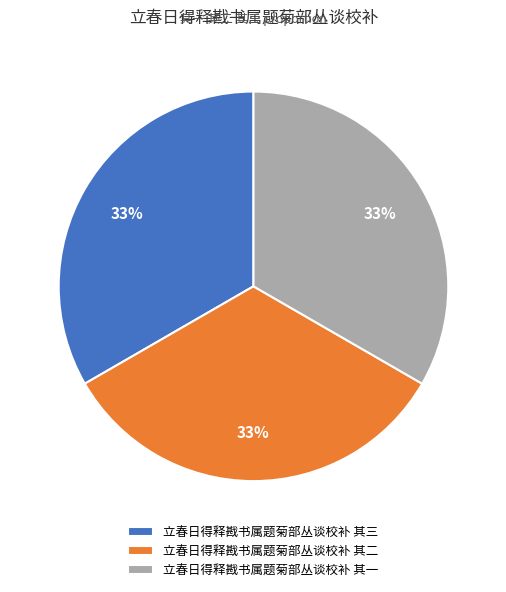

Do 立春日得释戡书属题菊部丛谈校补 其一 and 立春日得释戡书属题菊部丛谈校补 其三 together represent more than half of the pie?

Yes